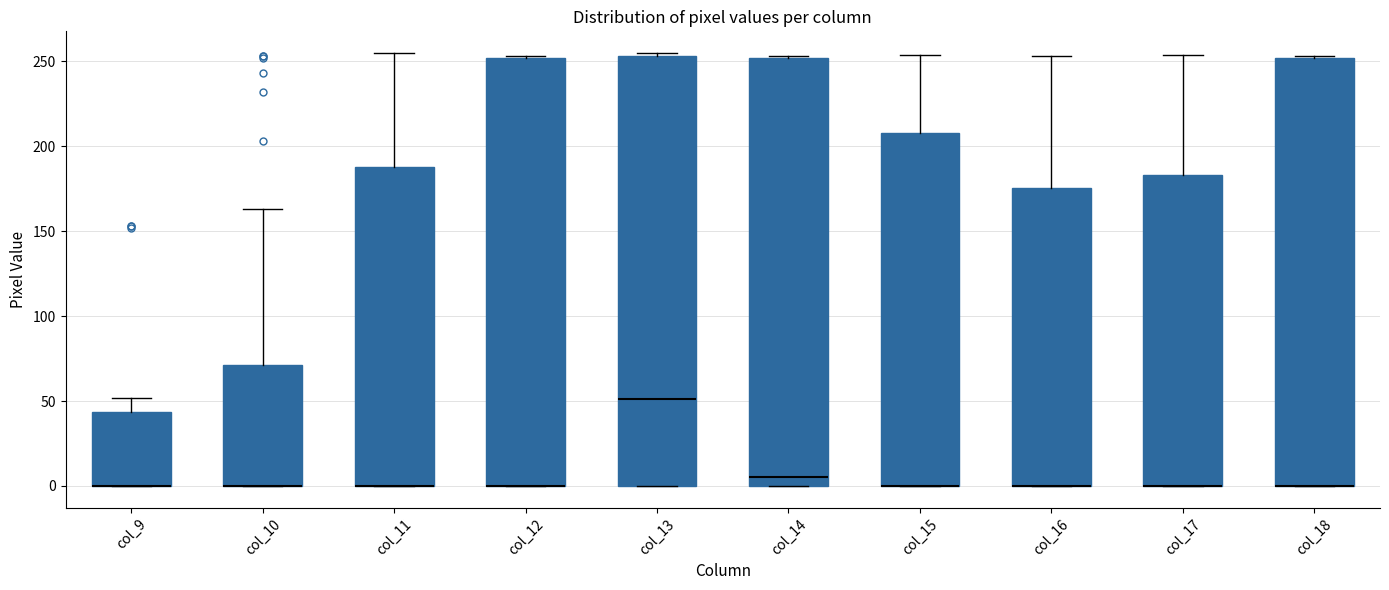

Reading left to right, transcribe this box plot: for each box, give where its median line is, the range the box spans, and where its two whiskers end, as read against the y-axis. The values are not printed on the chart, so give them approximately, as read against the axis.

col_9: median 0 (drawn on the box's lower edge), box 0 to 45, whiskers 0 to 50
col_10: median 0 (drawn on the box's lower edge), box 0 to 70, whiskers 0 to 165
col_11: median 0 (drawn on the box's lower edge), box 0 to 190, whiskers 0 to 255
col_12: median 0 (drawn on the box's lower edge), box 0 to 250, whiskers 0 to 255
col_13: median 50, box 0 to 255, whiskers 0 to 255 (just above the box's upper edge)
col_14: median 5, box 0 to 250, whiskers 0 to 255
col_15: median 0 (drawn on the box's lower edge), box 0 to 210, whiskers 0 to 255
col_16: median 0 (drawn on the box's lower edge), box 0 to 175, whiskers 0 to 255
col_17: median 0 (drawn on the box's lower edge), box 0 to 185, whiskers 0 to 255
col_18: median 0 (drawn on the box's lower edge), box 0 to 250, whiskers 0 to 255